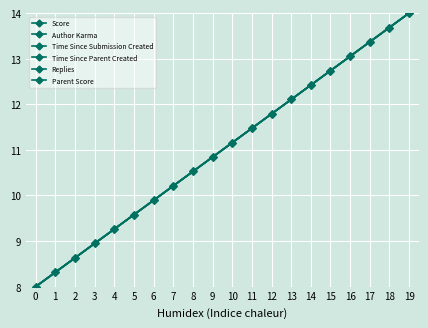

At how many categories does at least one series exceed 11?

10